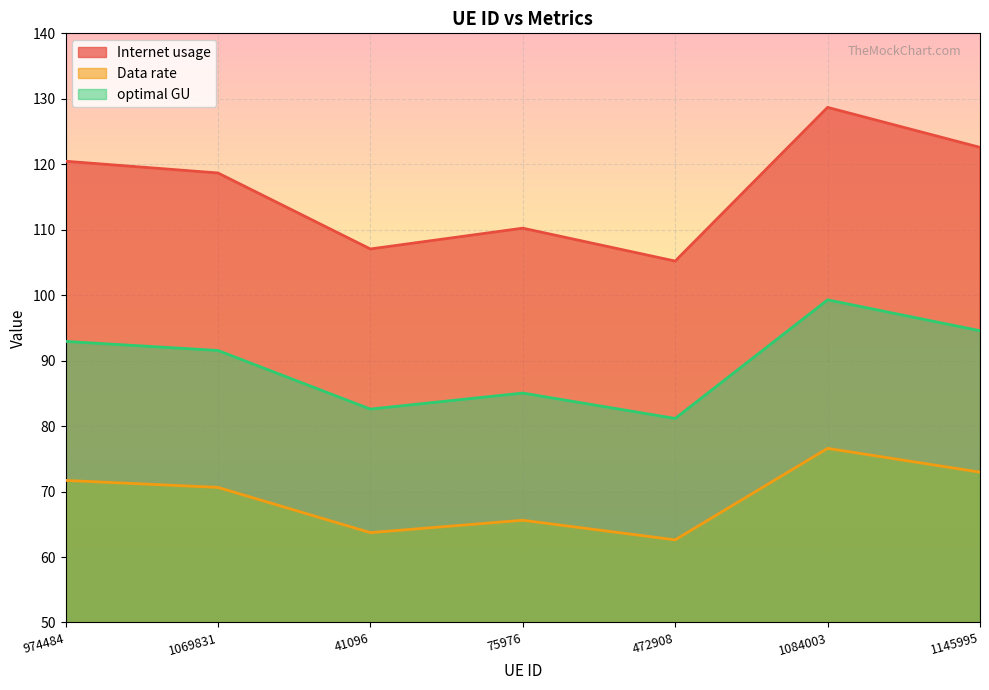

The value of Internet usage at 1069831 is 118.7. True or false?

True